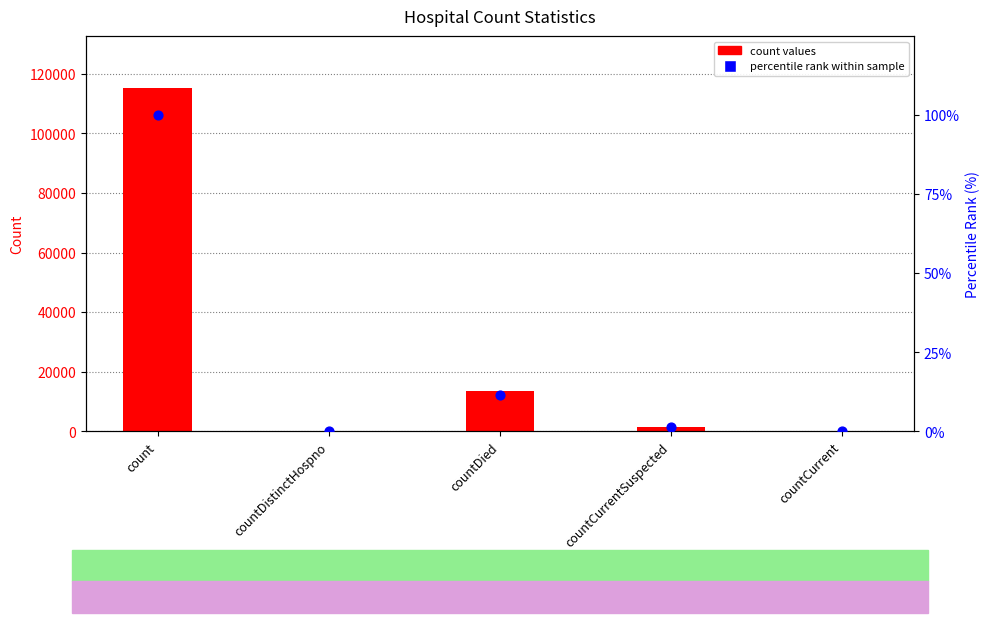

At which category is the sum across all series the highest?

count